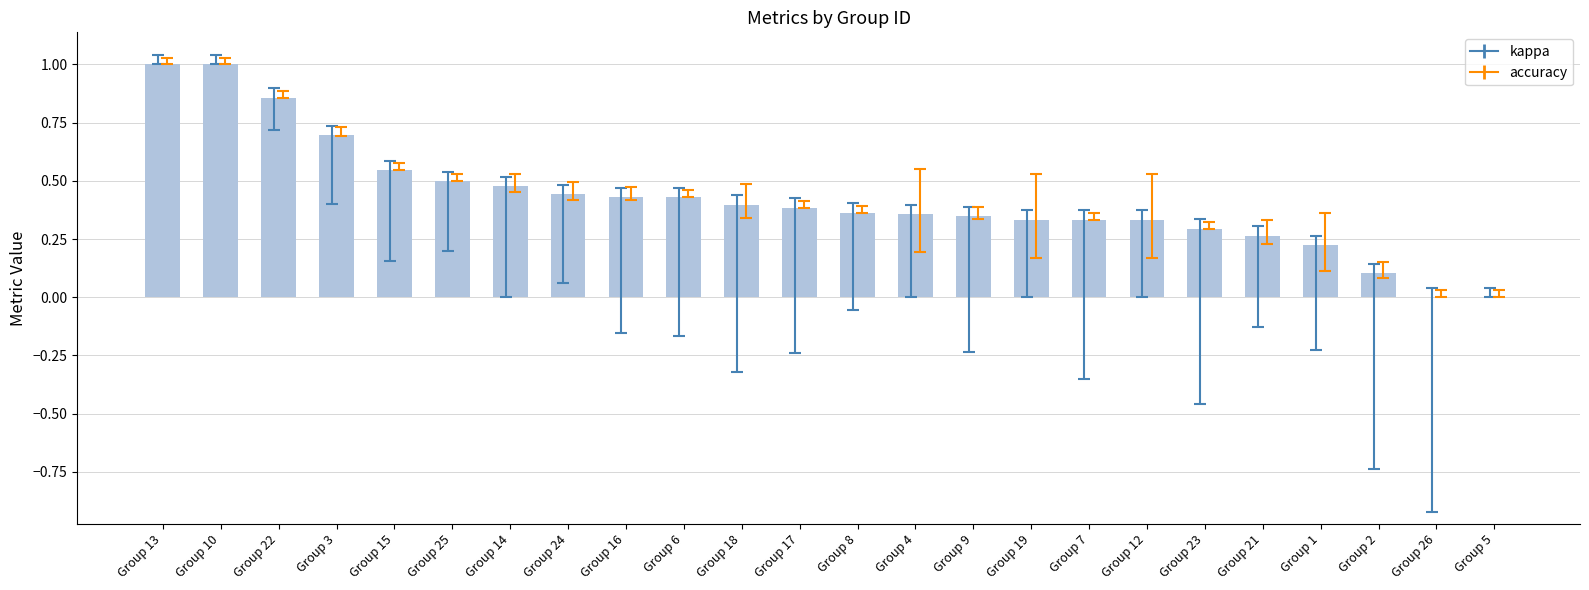

How many series are shown in this chart?

1